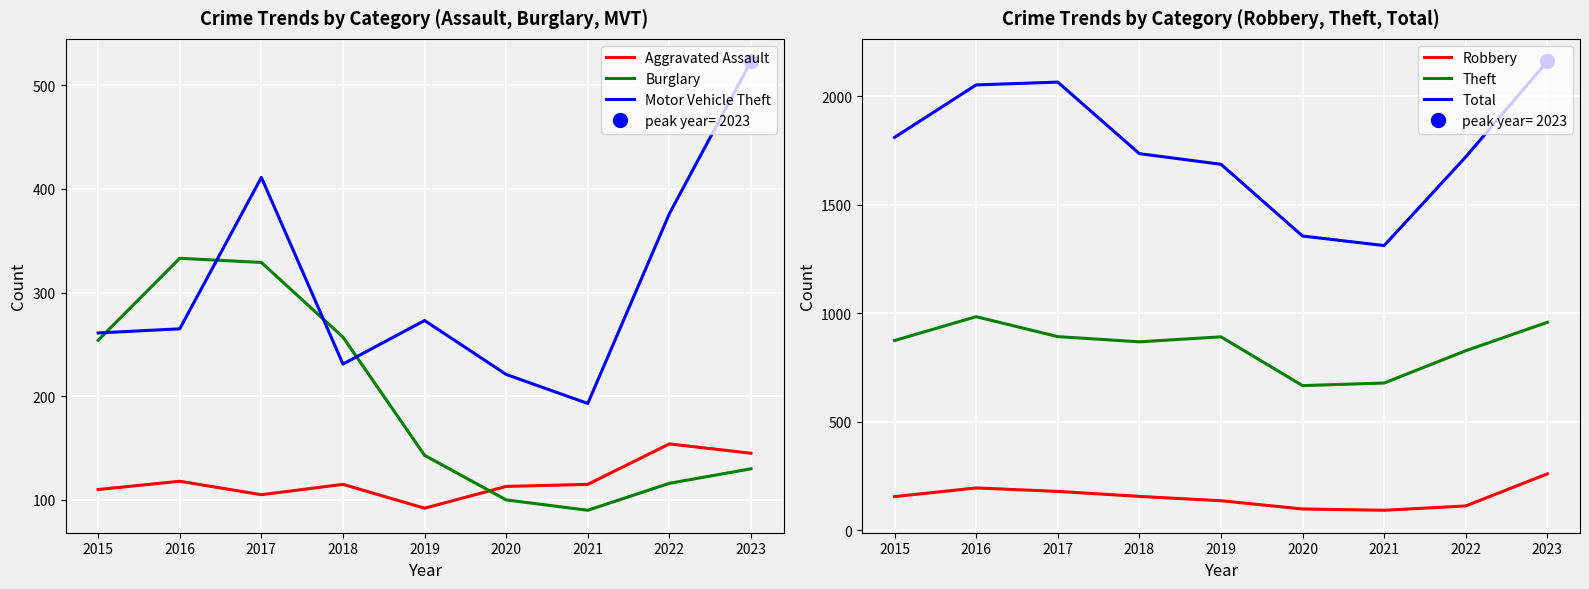

At which label is Theft closest to 825?

2022